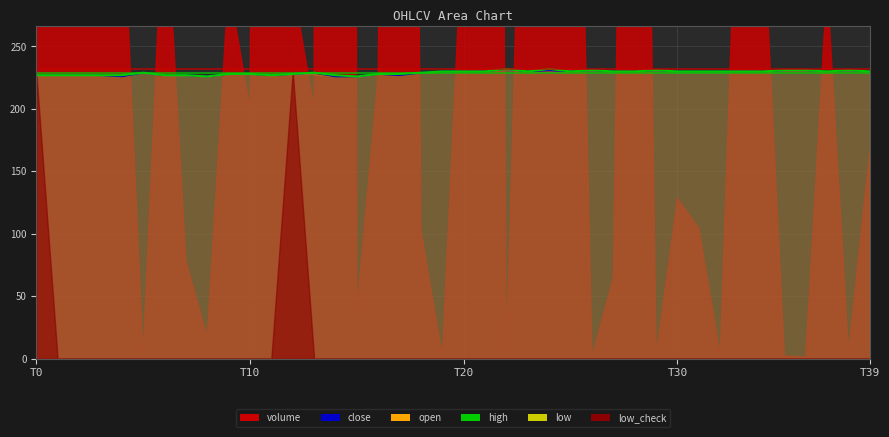

Approximately how many times larger is the value at 9 compared to 27?

1.0